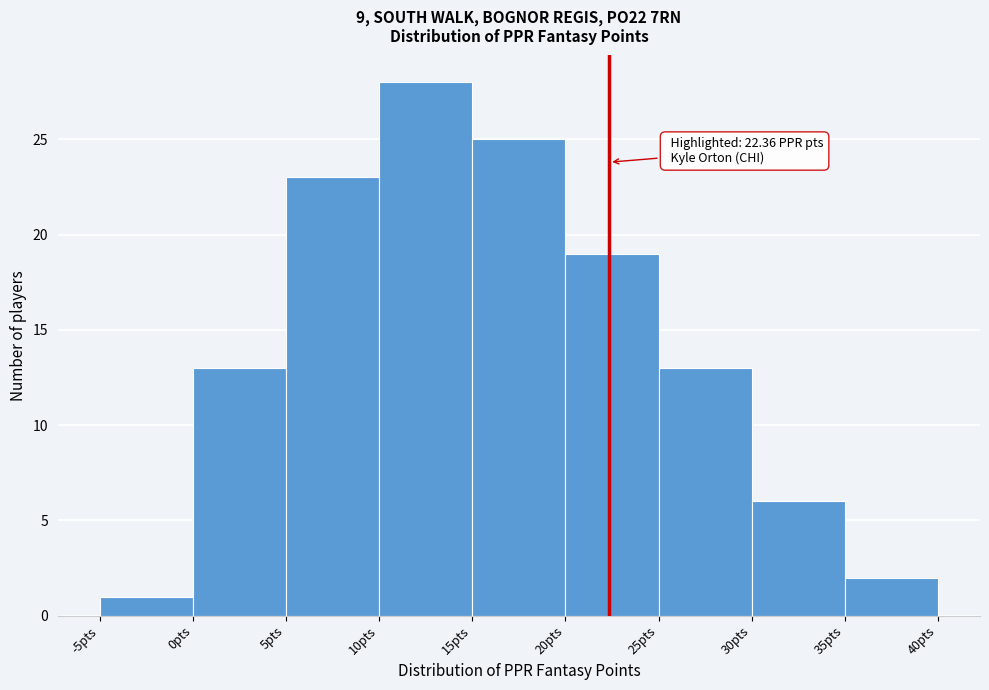

Which range on the x-axis has the tallest bar?

10 to 15